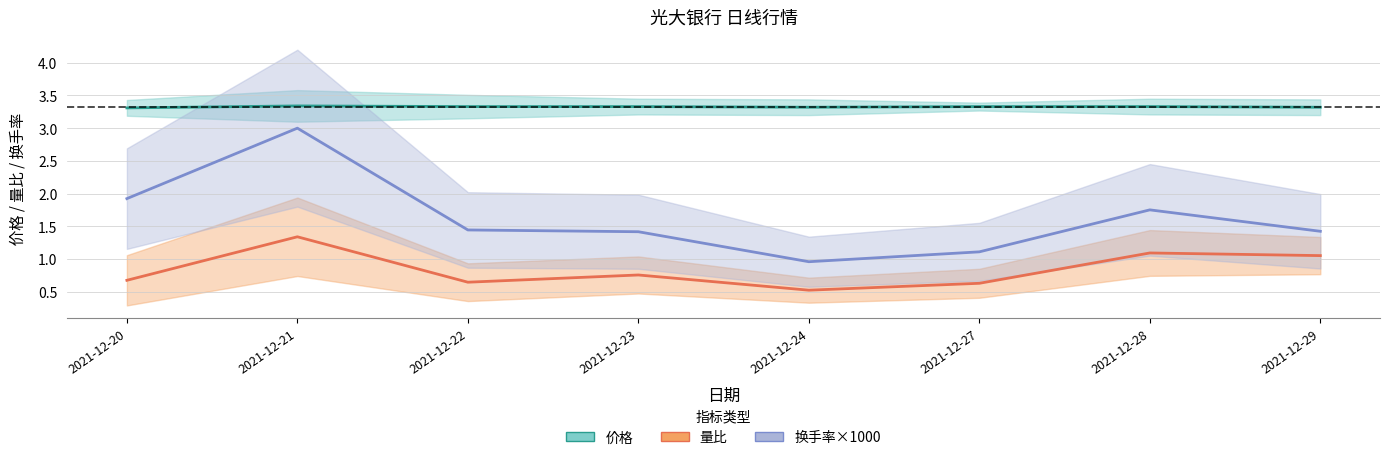

True or false: 换手率×1000 and 量比 cross at least once.

False